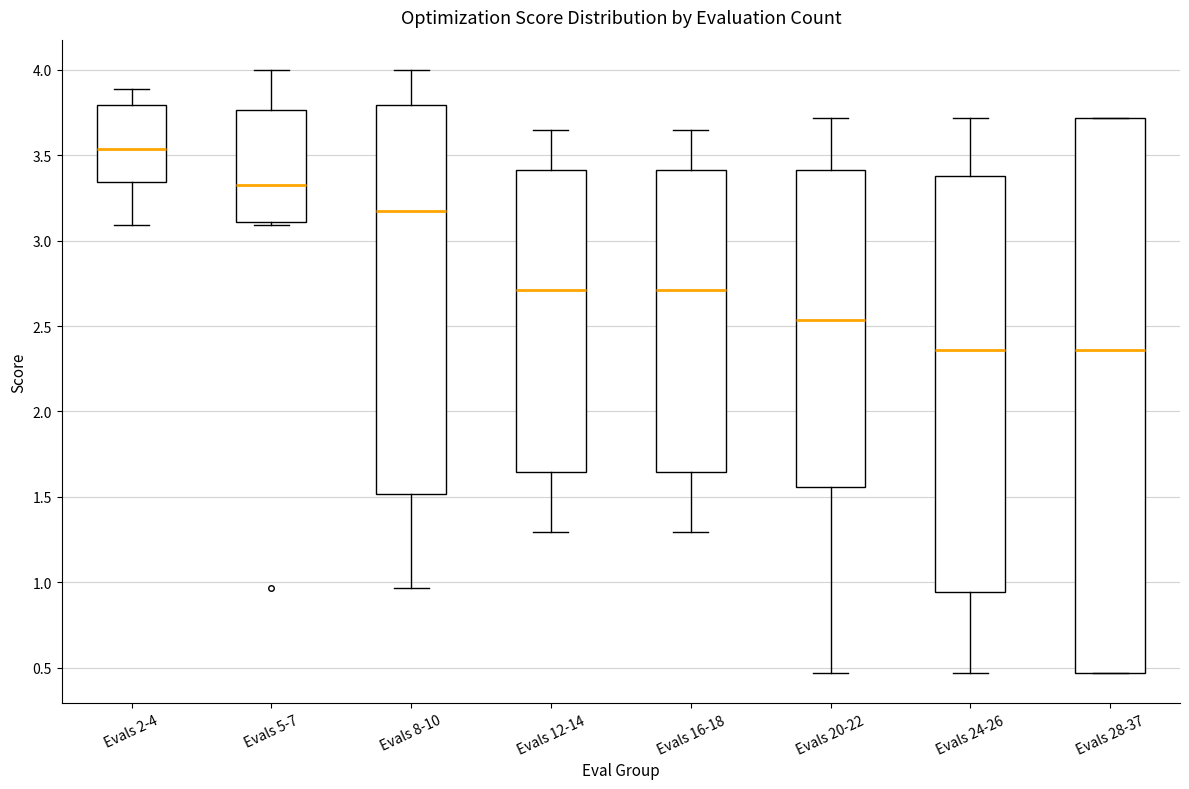

Reading left to right, transcribe this box plot: for each box, give where its median line is, the range the box spans, and where its two whiskers end, as read against the y-axis. The values are not printed on the chart, so give them approximately, as read against the axis.

Evals 2-4: median 3.55, box 3.35 to 3.80, whiskers 3.10 to 3.90
Evals 5-7: median 3.35, box 3.10 to 3.75, whiskers 3.10 (just below the box's lower edge) to 4.00
Evals 8-10: median 3.20, box 1.50 to 3.80, whiskers 0.95 to 4.00
Evals 12-14: median 2.70, box 1.65 to 3.40, whiskers 1.30 to 3.65
Evals 16-18: median 2.70, box 1.65 to 3.40, whiskers 1.30 to 3.65
Evals 20-22: median 2.55, box 1.55 to 3.40, whiskers 0.45 to 3.70
Evals 24-26: median 2.35, box 0.95 to 3.40, whiskers 0.45 to 3.70
Evals 28-37: median 2.35, box 0.45 to 3.70, whiskers 0.45 to 3.70